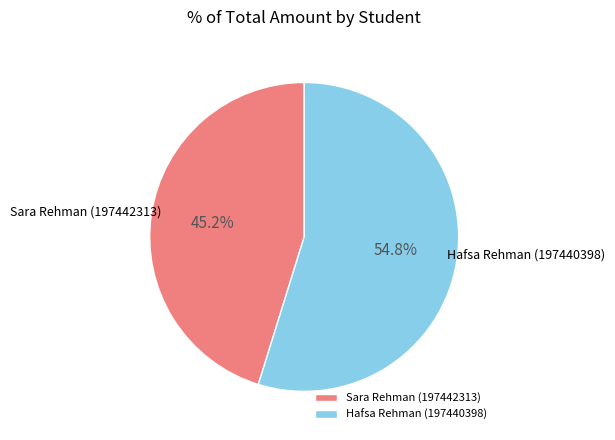

Which slice is the smallest?

Sara Rehman (197442313)